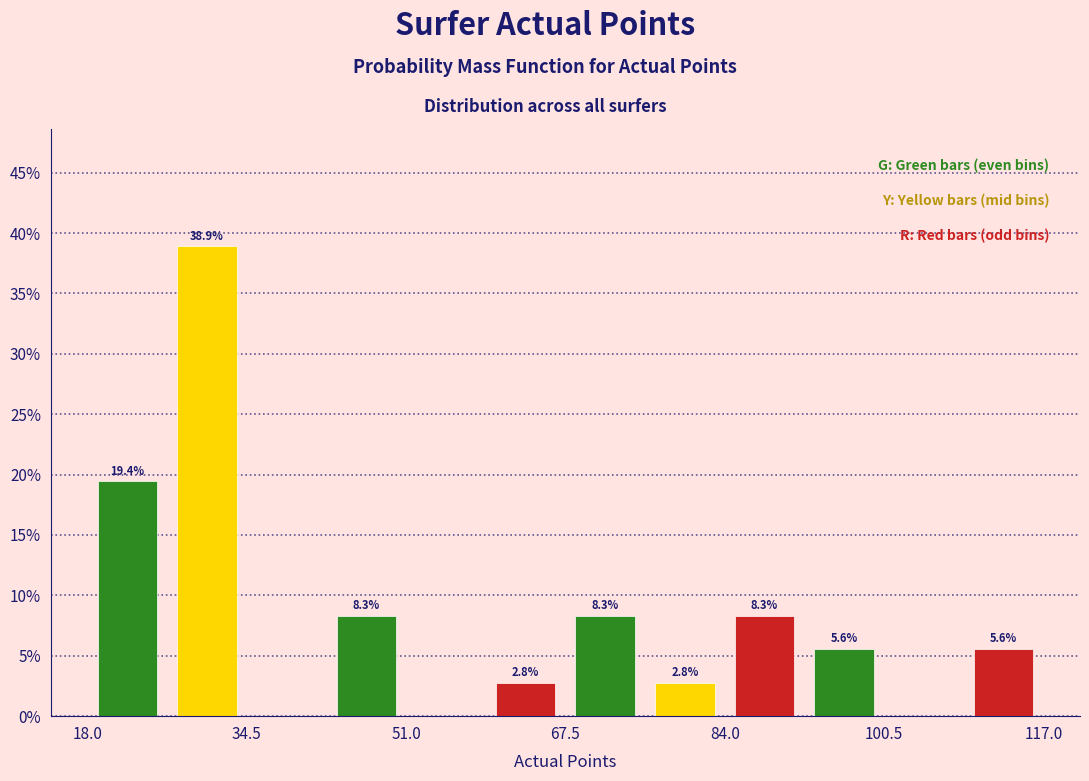

Over which range of the x-axis is the bar tallest?

26 to 34